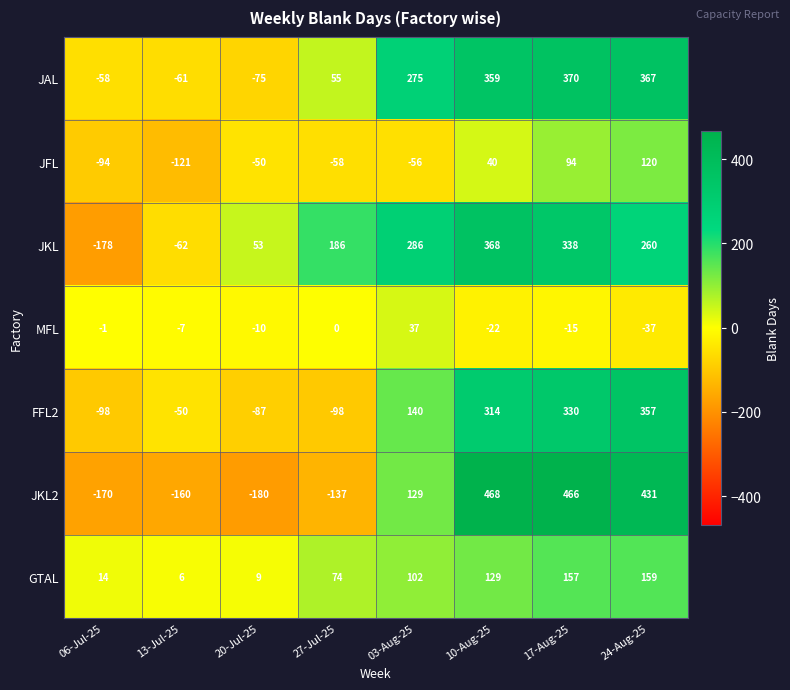

Which series has the largest range (max minus min)?

JKL2